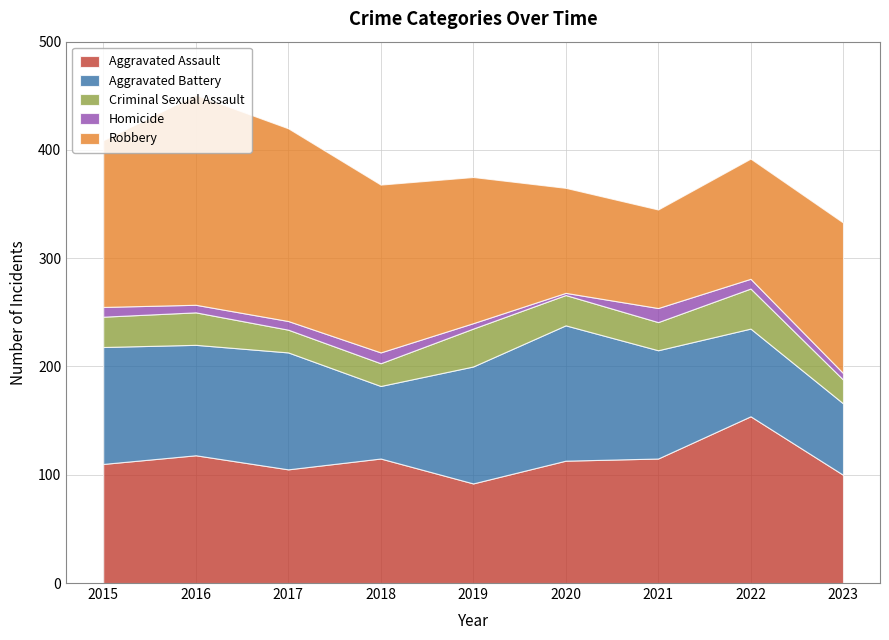

What is the total value across all series at 2019?

375